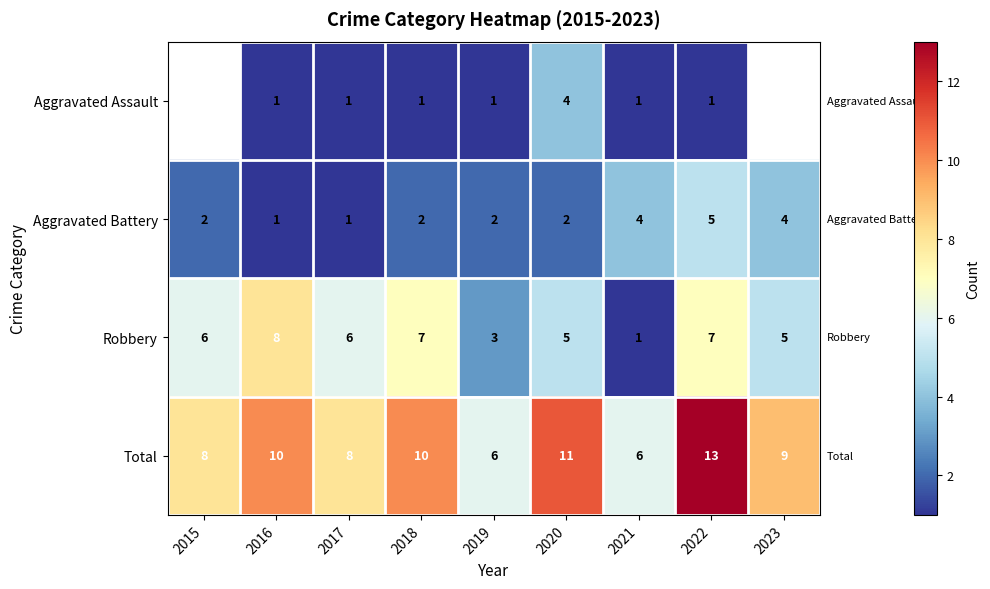

What is the difference between the maximum and minimum values in the Aggravated Battery series?

4